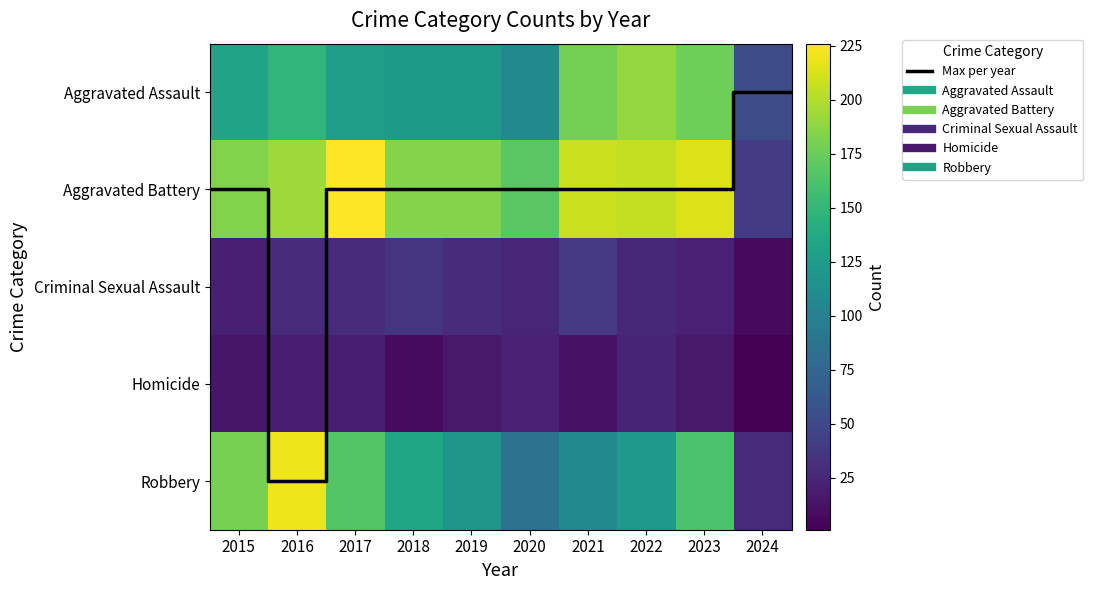

How many data points in Criminal Sexual Assault are above 28?

4